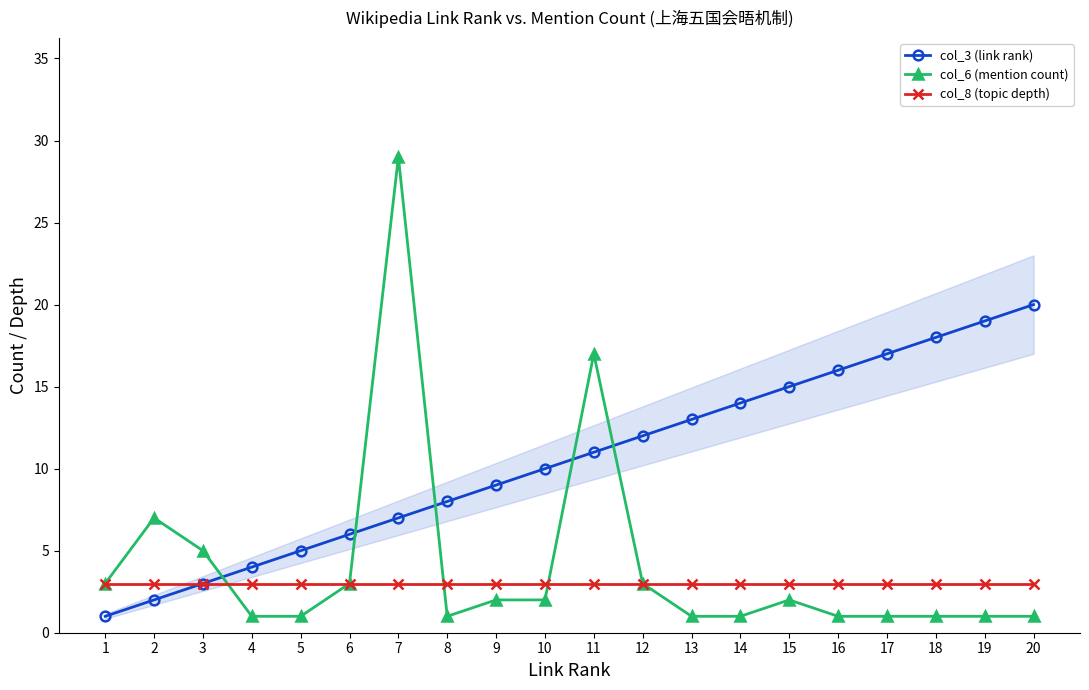

Reading left to right, transcribe all the data shown in this chart.

col_3 (link rank): 1=1	2=2	3=3	4=4	5=5	6=6	7=7	8=8	9=9	10=10	11=11	12=12	13=13	14=14	15=15	16=16	17=17	18=18	19=19	20=20
col_6 (mention count): 1=3	2=7	3=5	4=1	5=1	6=3	7=29	8=1	9=2	10=2	11=17	12=3	13=1	14=1	15=2	16=1	17=1	18=1	19=1	20=1
col_8 (topic depth): 1=3	2=3	3=3	4=3	5=3	6=3	7=3	8=3	9=3	10=3	11=3	12=3	13=3	14=3	15=3	16=3	17=3	18=3	19=3	20=3